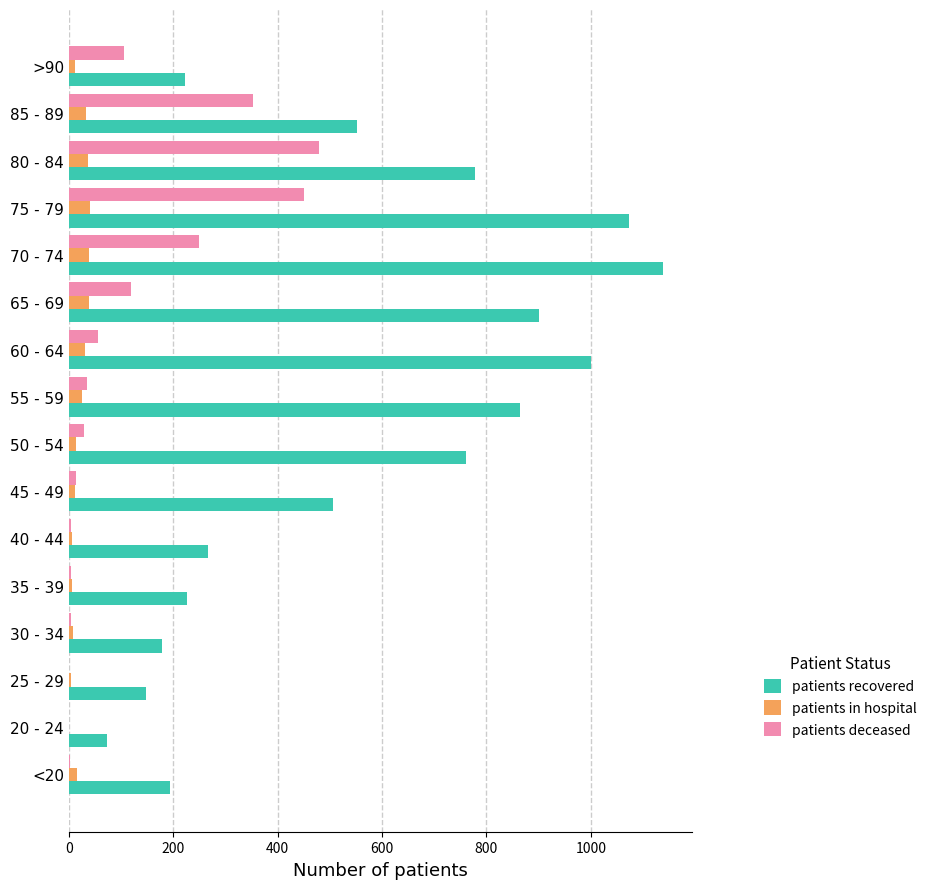

What is the sum of all patients deceased values?

1898